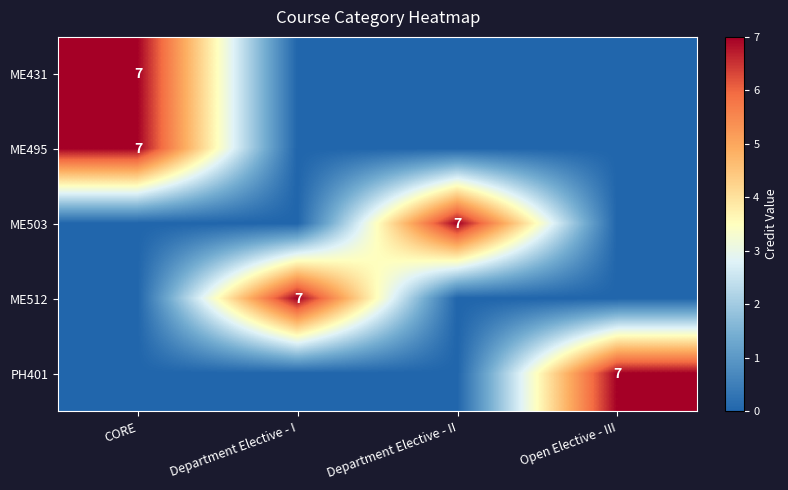

What is the total value across all series at Department Elective - II?

7